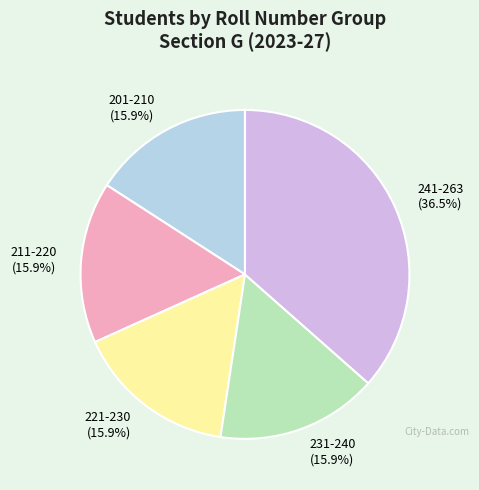

Which slice is the largest?

241-263 (36.5%)